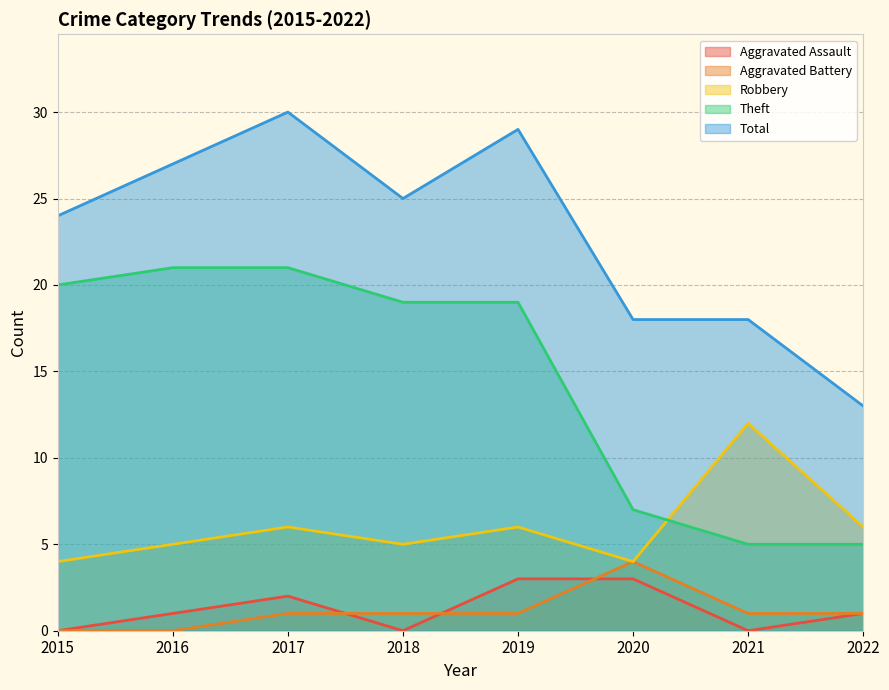

At which label does Aggravated Battery reach its peak?

2020